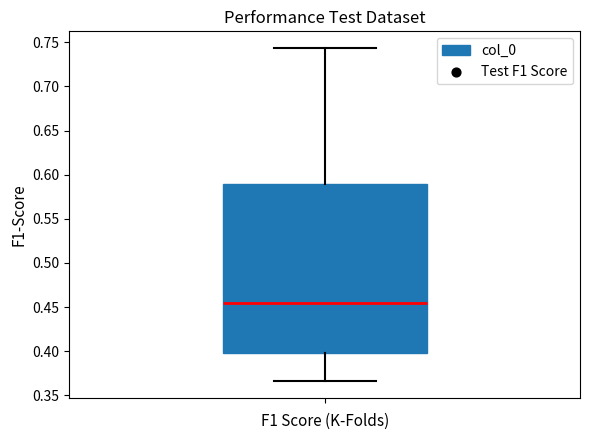

Where does the upper whisker of the box end on the y-axis? The values are not printed on the chart, so give them approximately, as read against the axis.

0.745